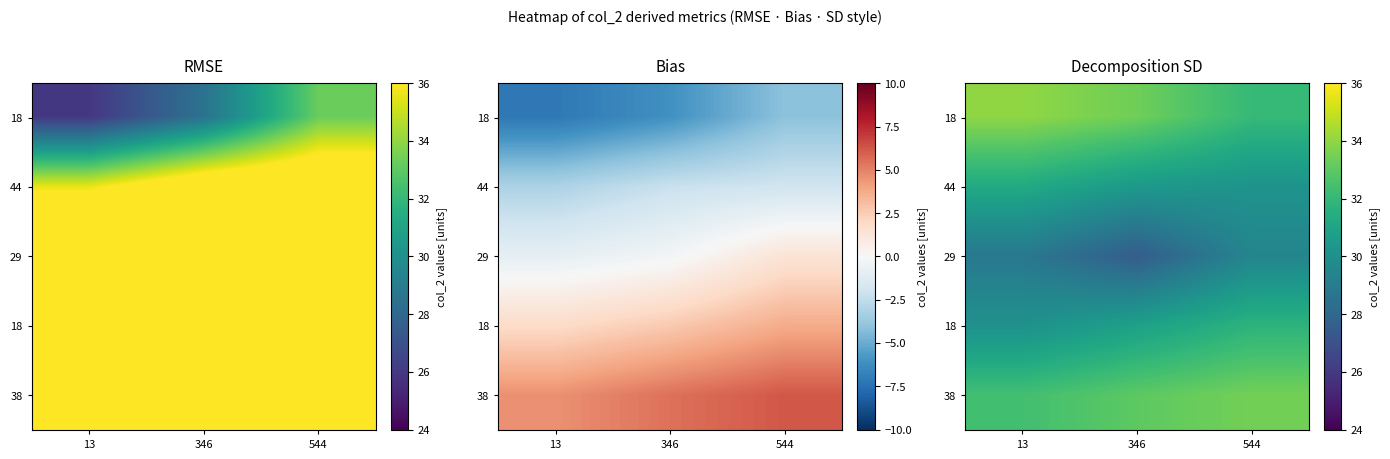

What is the greatest value displayed?

34.0